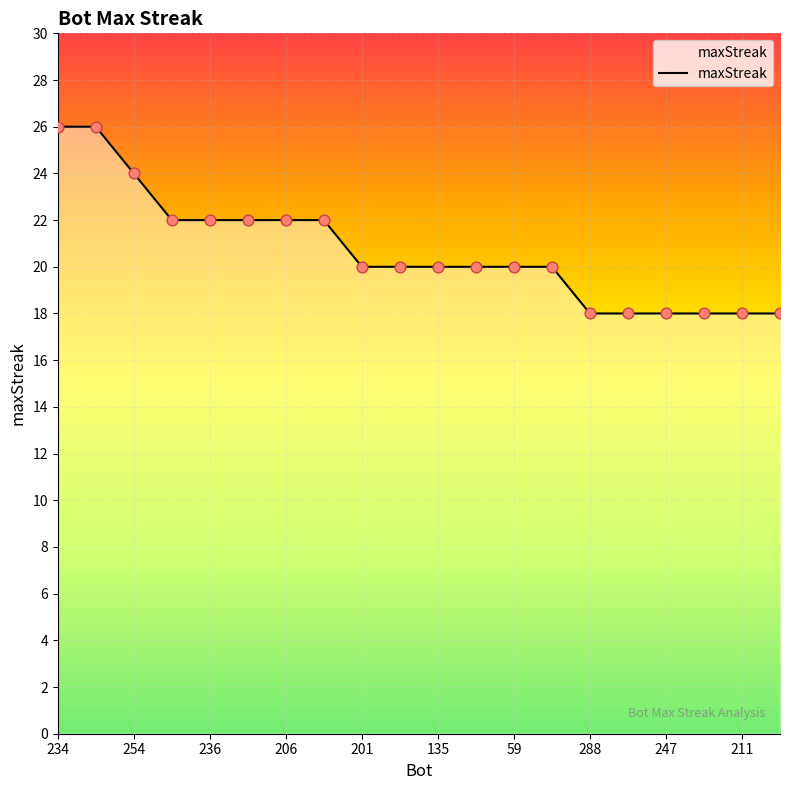

What is the difference between the maximum and minimum values?

8